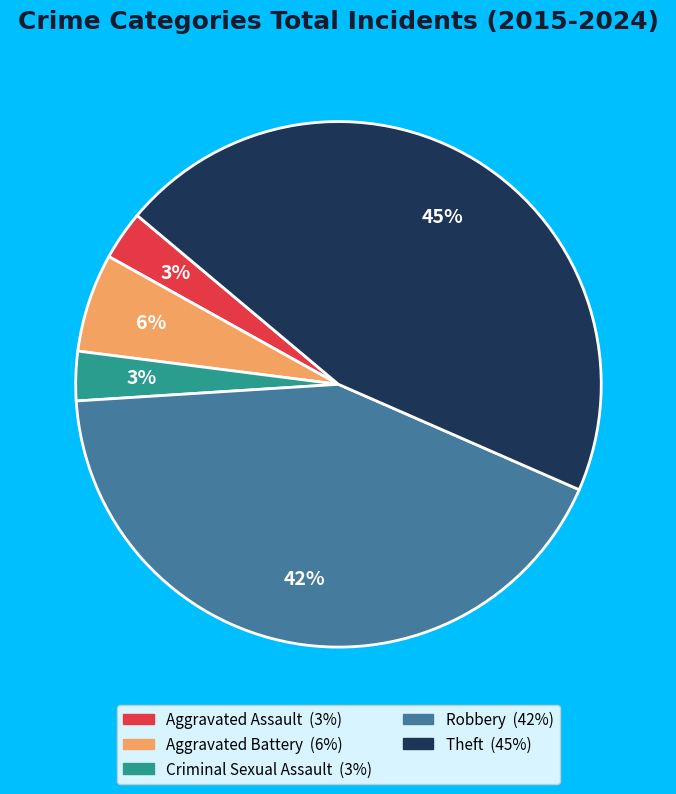

To the nearest percent, what is the average slice percentage?

20%